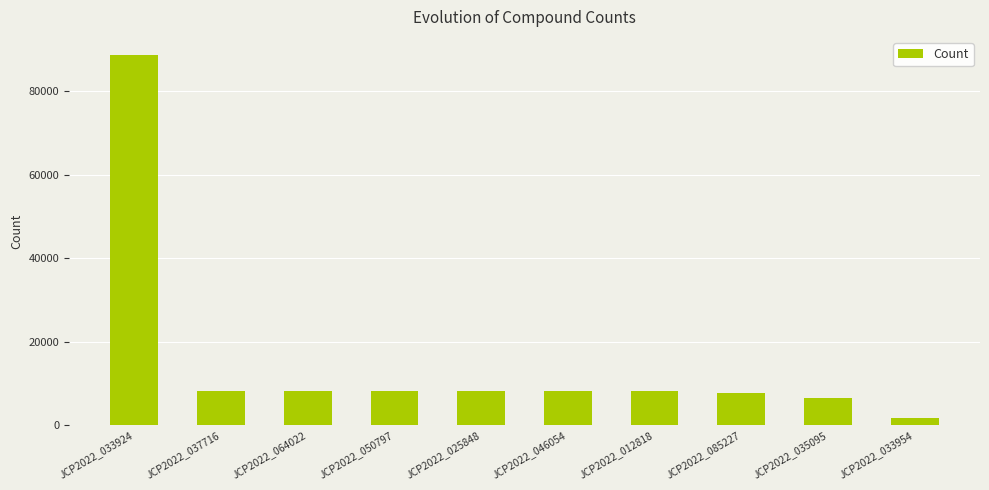

True or false: the data shows 88583 at JCP2022_033924.

True